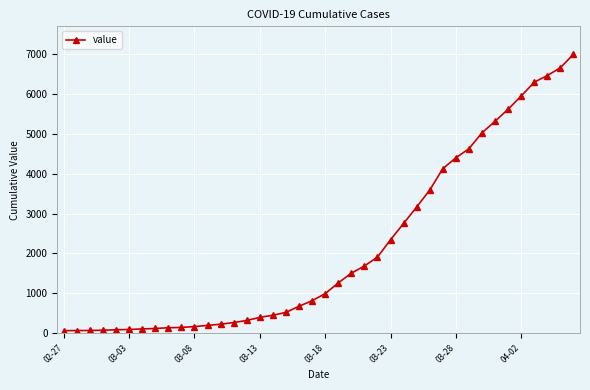

How many values are below 993?

20